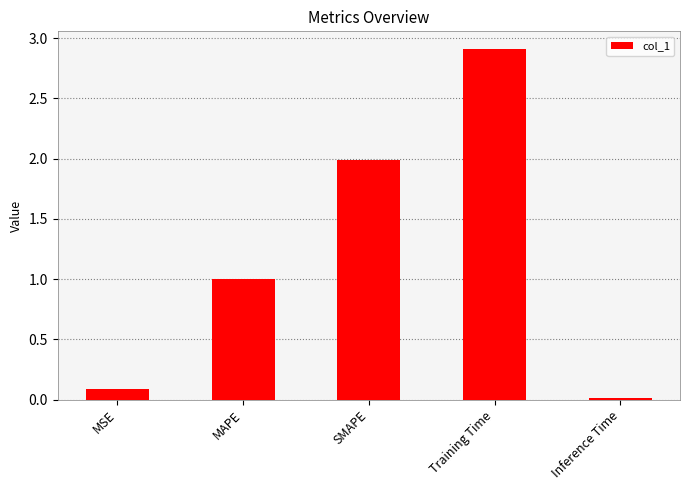

Rank the categories by value from highest to lowest.

Training Time, SMAPE, MAPE, MSE, Inference Time